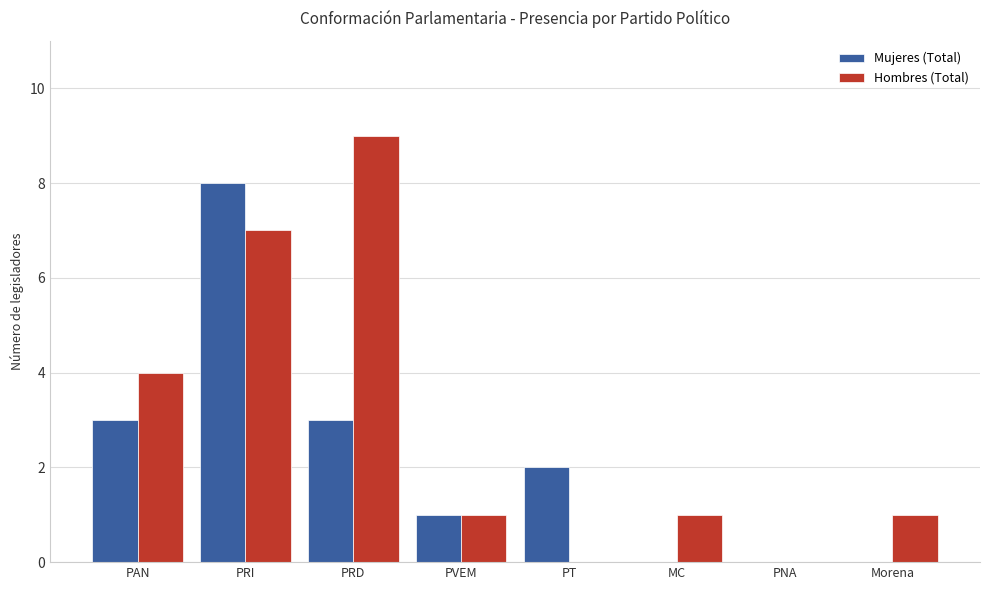

Is the value of Hombres (Total) at PRI greater than the value of Mujeres (Total) at Morena?

Yes